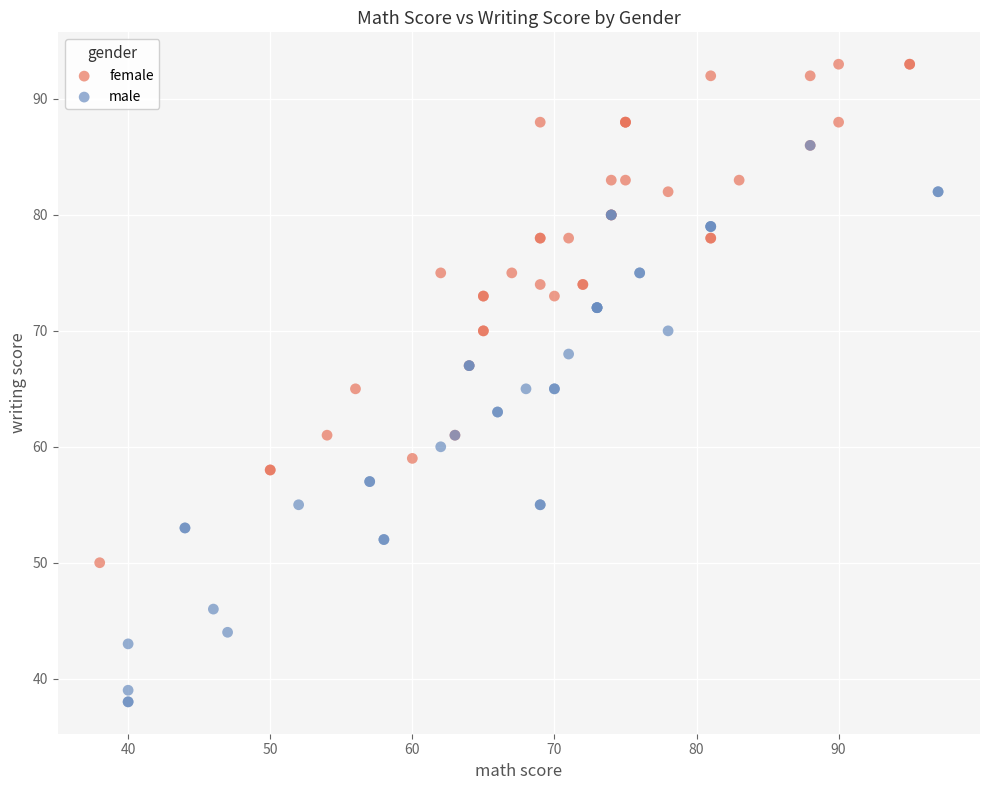

What are all the series names shown in the legend?

female, male